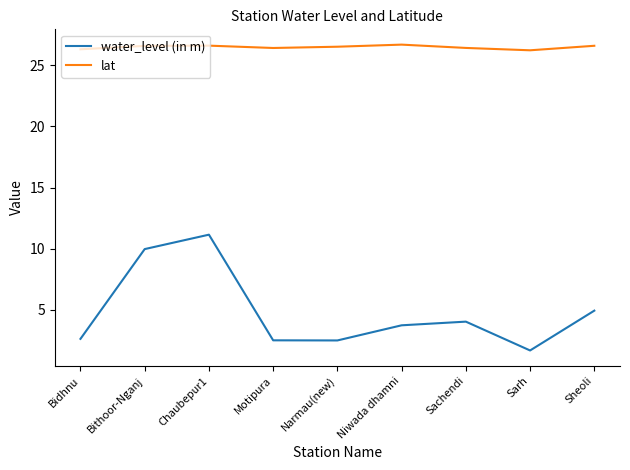

Which series has the widest spread of values?

water_level (in m)